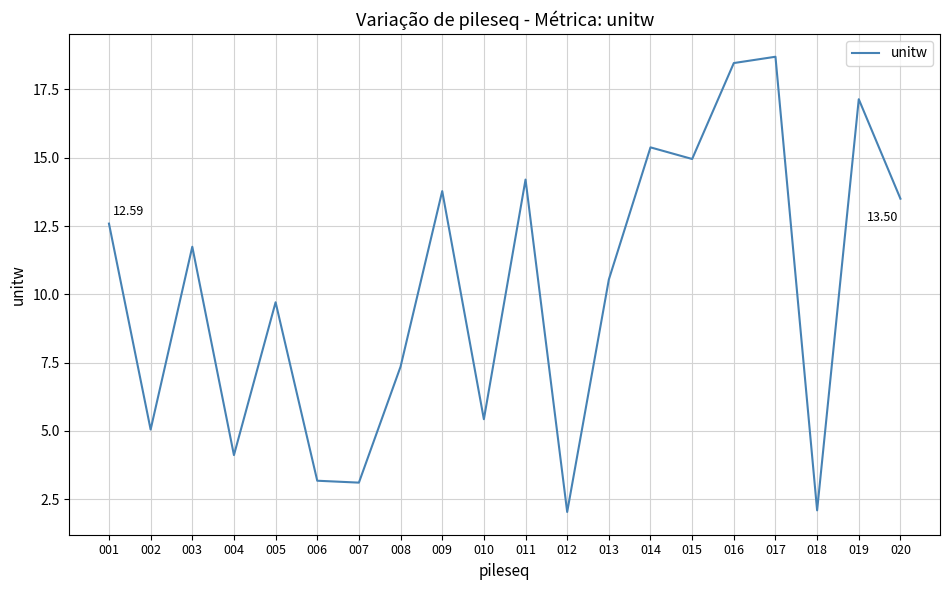

Is this an area chart (filled region under the line)?

No